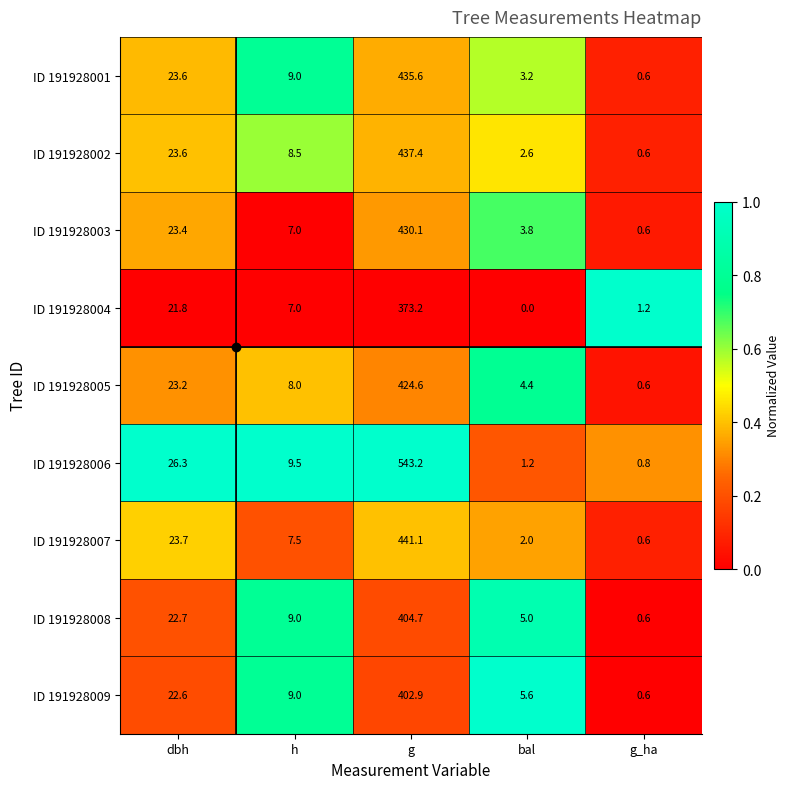

What is the difference between the ID 191928008 values at dbh and g?

382.0